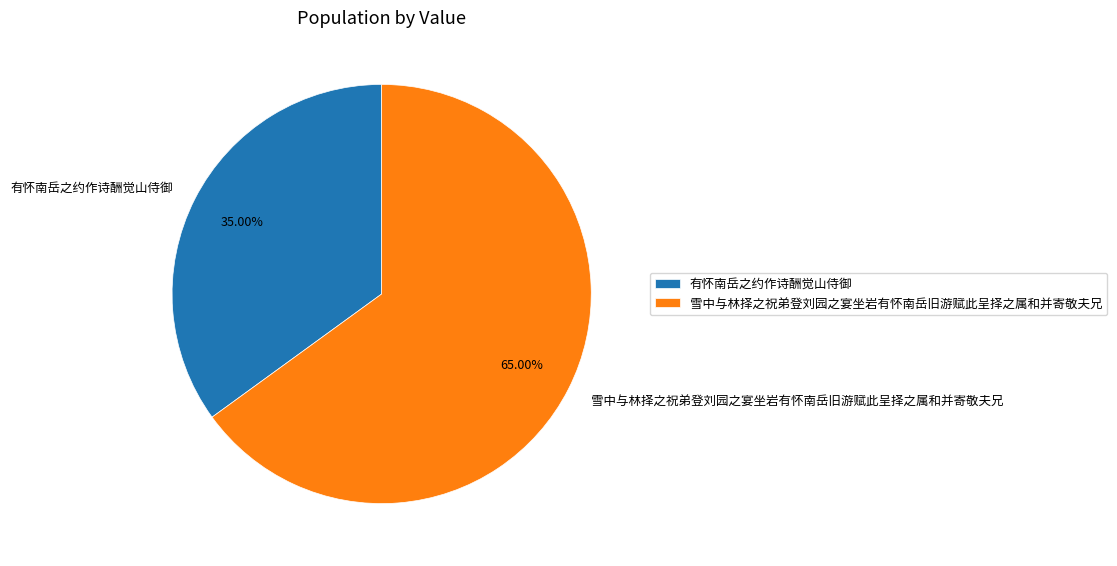

What is the ratio of the value at 雪中与林择之祝弟登刘园之宴坐岩有怀南岳旧游赋此呈择之属和并寄敬夫兄 to the value at 有怀南岳之约作诗酬觉山侍御?

1.9